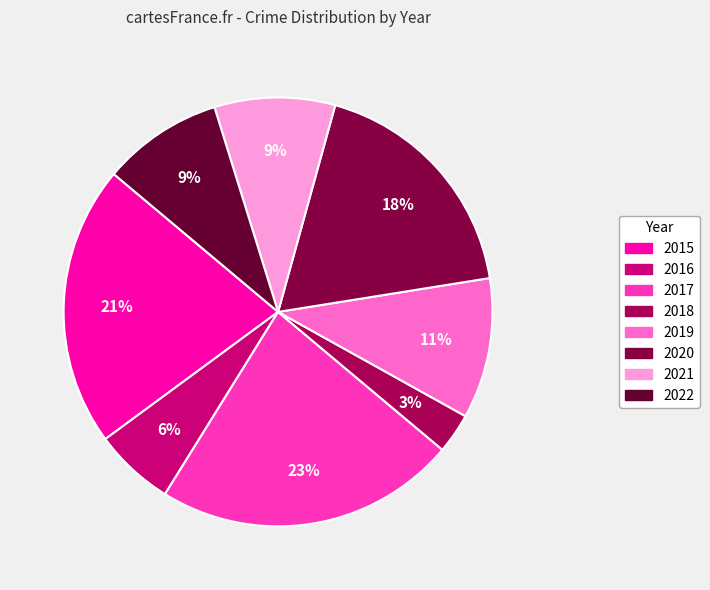

Which slice is the largest?

2017